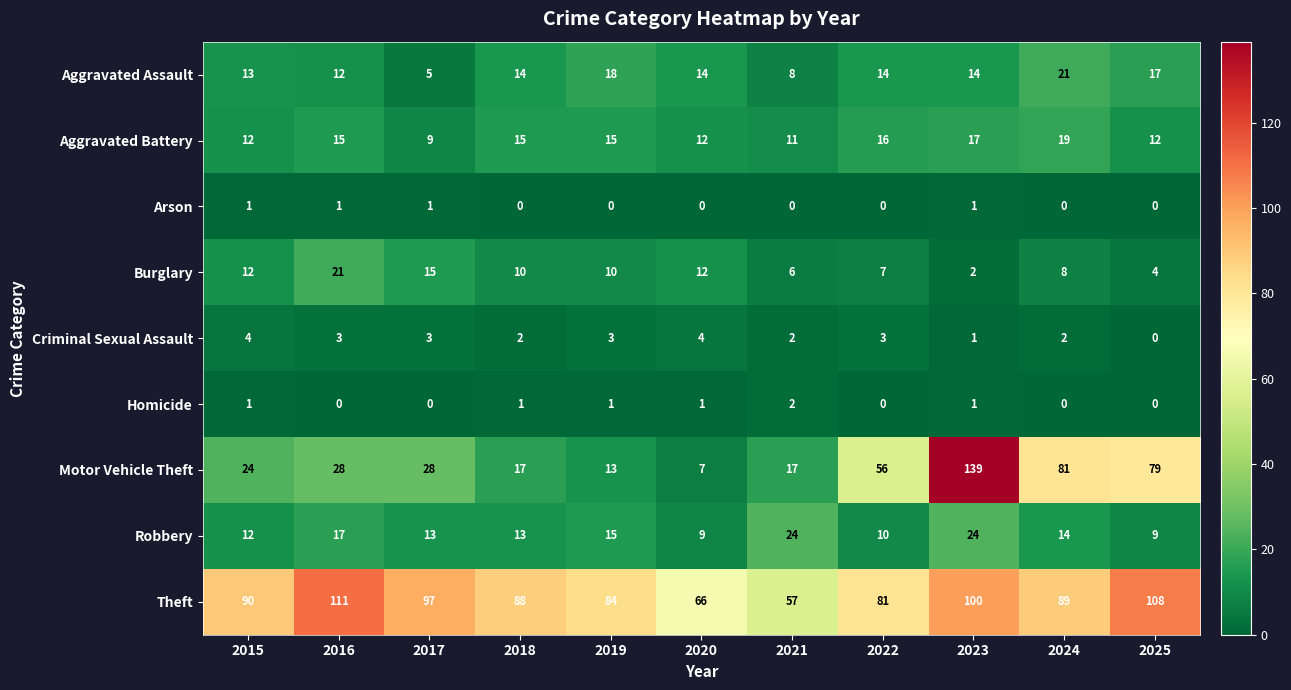

List the labels in order of Theft value, largest first.

2016, 2025, 2023, 2017, 2015, 2024, 2018, 2019, 2022, 2020, 2021